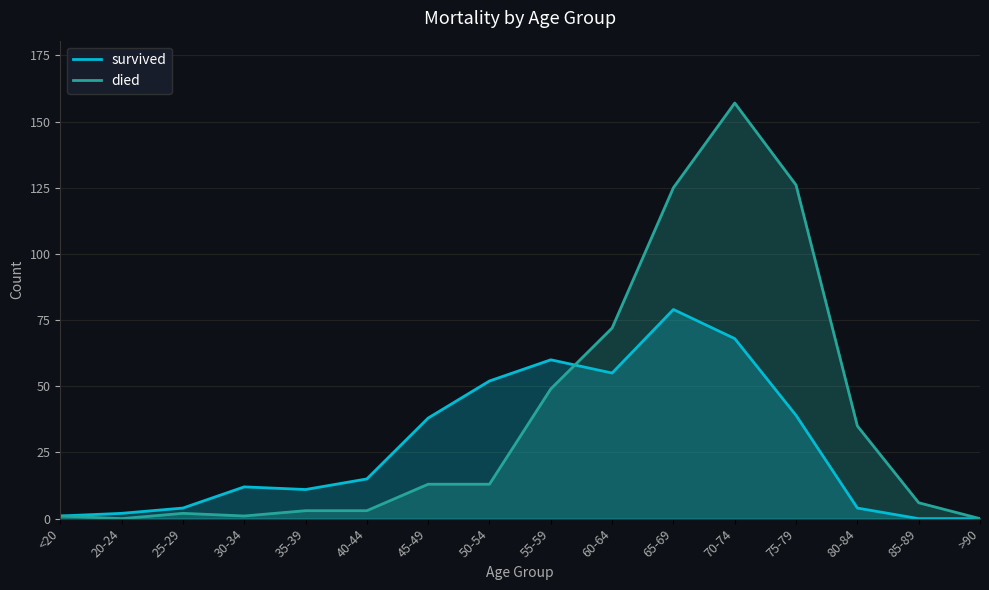

True or false: survived has a value of 15 at 40-44.

True